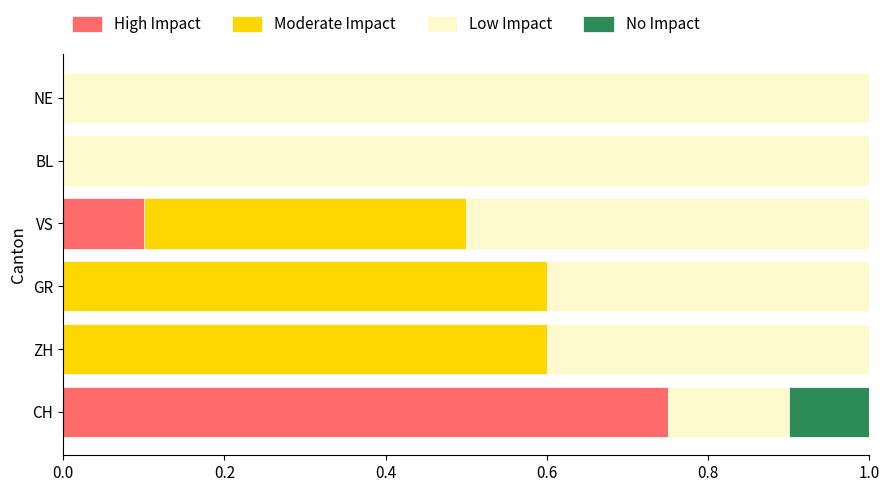

The High Impact series shows 0.0 at ZH. True or false?

True